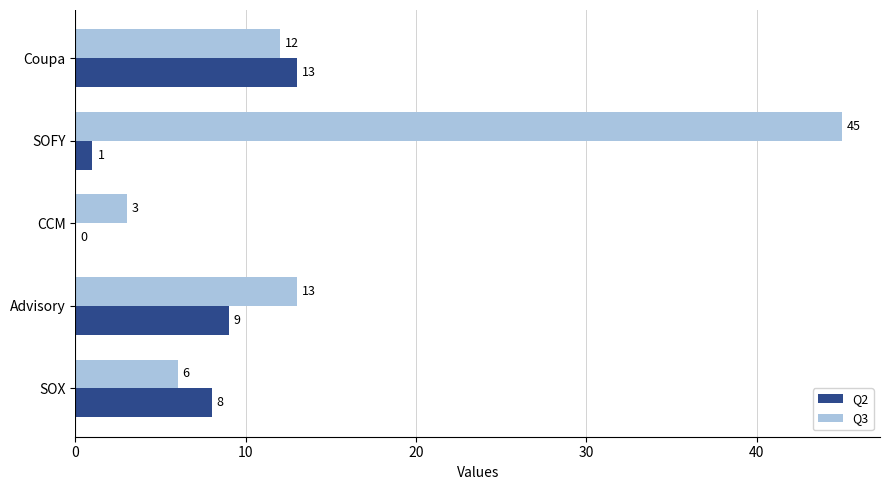

What are all the series names shown in the legend?

Q2, Q3